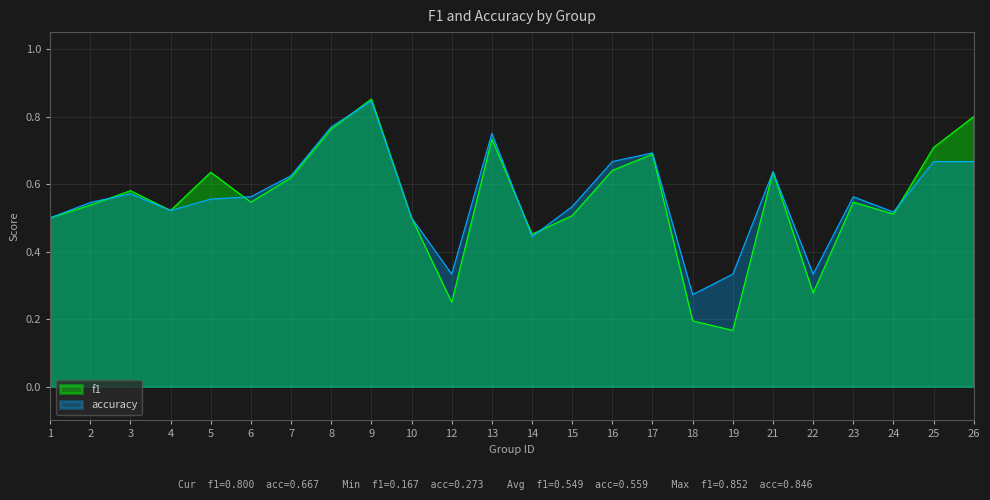

Rank the categories by accuracy value from lowest to highest.

18, 12, 19, 22, 14, 1, 10, 24, 4, 15, 2, 5, 6, 23, 3, 7, 21, 16, 25, 26, 17, 13, 8, 9